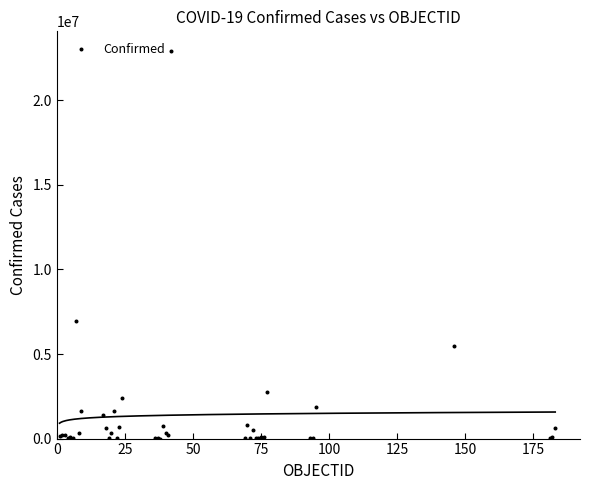

What Y value in the scatter plot is closest to 11468087?

6932972